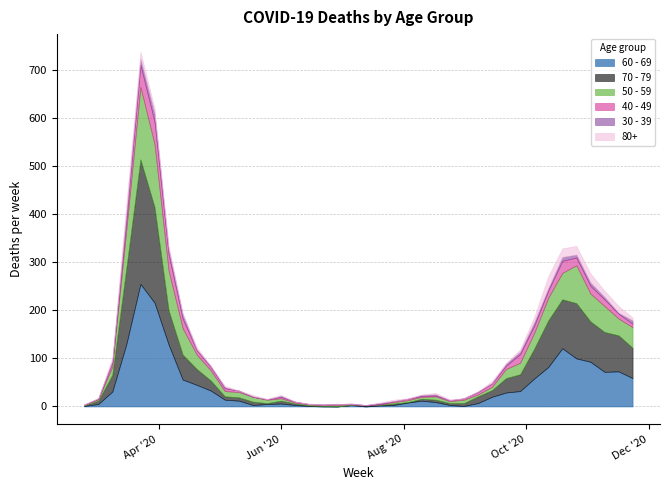

What is the difference between the 40 - 49 values at 2020-04-13 and 2020-10-19?

5